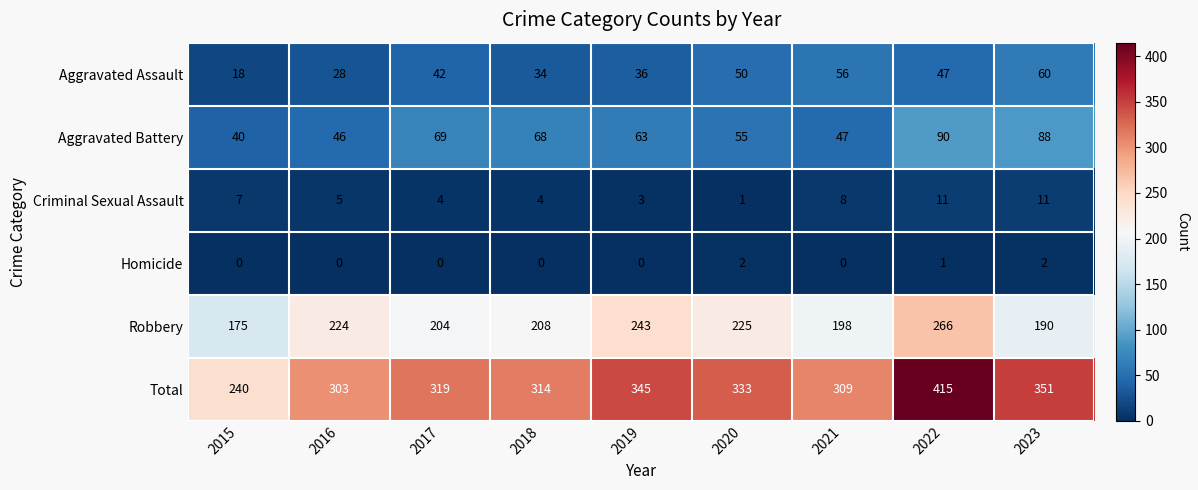

What is the spread (max minus min) of values at 2017?

319